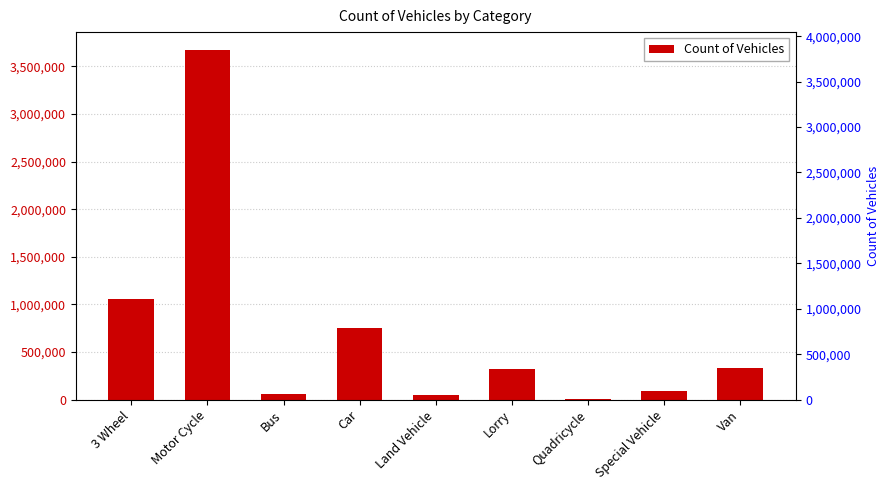

Are the bars horizontal?

No